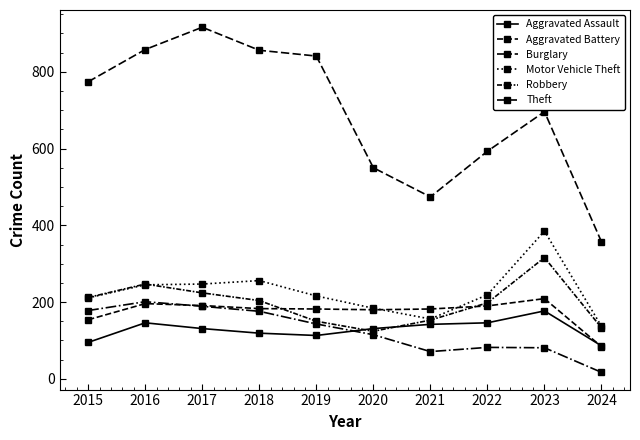

What is the average value of the Aggravated Assault series?

129